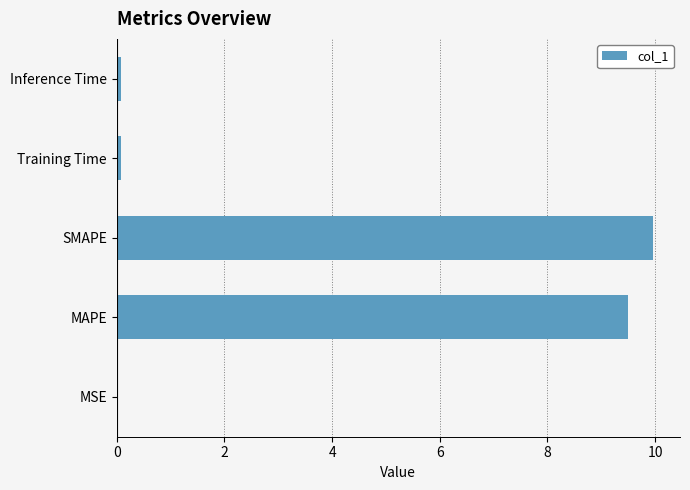

Between SMAPE and Inference Time, which is larger?

SMAPE